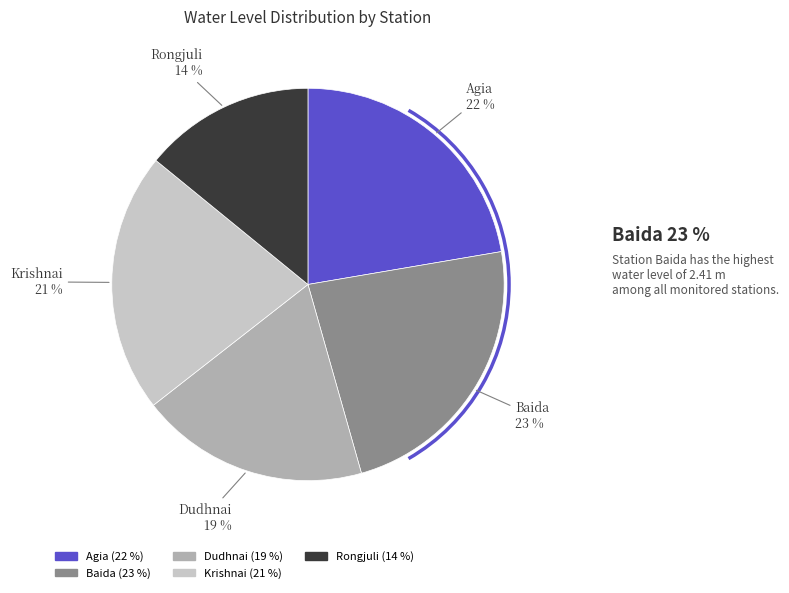

True or false: Dudhnai accounts for 31% of the total.

False